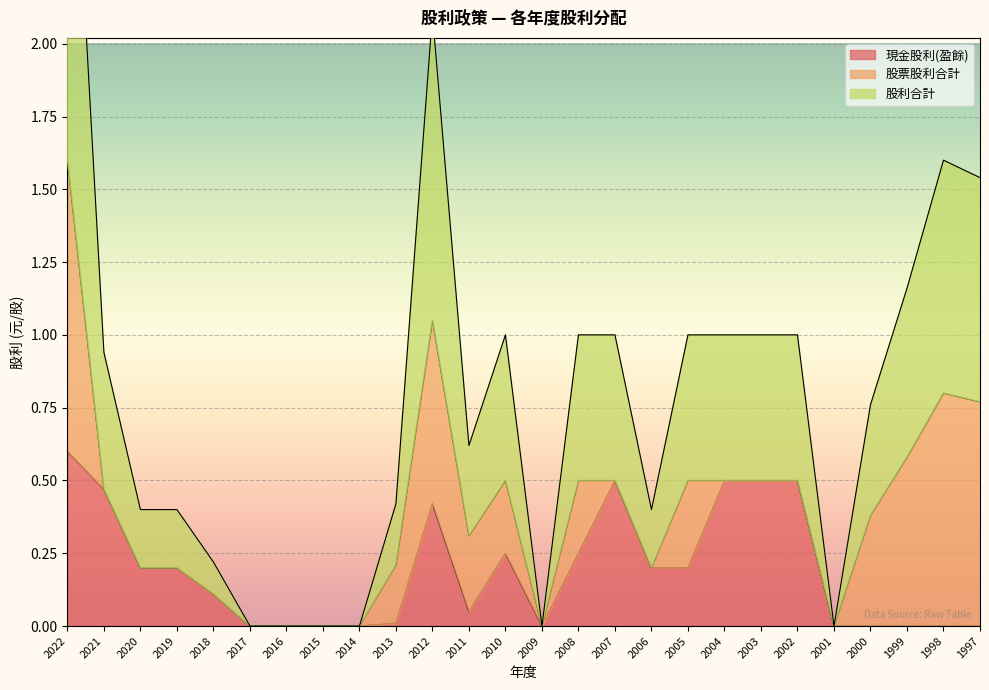

True or false: 股利合計 and 現金股利(盈餘) intersect in this chart.

False